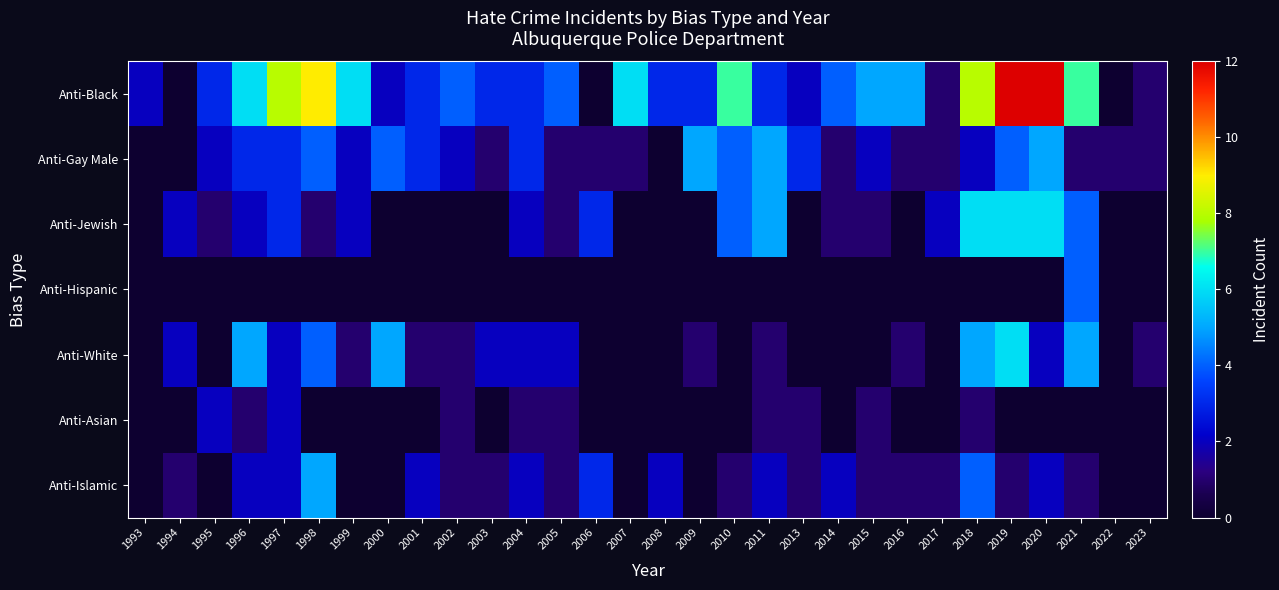

Reading right to left, what are all the values shown in this chart?

Anti-Black: 2023=1	2022=0	2021=7	2020=12	2019=12	2018=8	2017=1	2016=5	2015=5	2014=4	2013=2	2011=3	2010=7	2009=3	2008=3	2007=6	2006=0	2005=4	2004=3	2003=3	2002=4	2001=3	2000=2	1999=6	1998=9	1997=8	1996=6	1995=3	1994=0	1993=2
Anti-Gay Male: 2023=1	2022=1	2021=1	2020=5	2019=4	2018=2	2017=1	2016=1	2015=2	2014=1	2013=3	2011=5	2010=4	2009=5	2008=0	2007=1	2006=1	2005=1	2004=3	2003=1	2002=2	2001=3	2000=4	1999=2	1998=4	1997=3	1996=3	1995=2	1994=0	1993=0
Anti-Jewish: 2023=0	2022=0	2021=4	2020=6	2019=6	2018=6	2017=2	2016=0	2015=1	2014=1	2013=0	2011=5	2010=4	2009=0	2008=0	2007=0	2006=3	2005=1	2004=2	2003=0	2002=0	2001=0	2000=0	1999=2	1998=1	1997=3	1996=2	1995=1	1994=2	1993=0
Anti-Hispanic: 2023=0	2022=0	2021=4	2020=0	2019=0	2018=0	2017=0	2016=0	2015=0	2014=0	2013=0	2011=0	2010=0	2009=0	2008=0	2007=0	2006=0	2005=0	2004=0	2003=0	2002=0	2001=0	2000=0	1999=0	1998=0	1997=0	1996=0	1995=0	1994=0	1993=0
Anti-White: 2023=1	2022=0	2021=5	2020=2	2019=6	2018=5	2017=0	2016=1	2015=0	2014=0	2013=0	2011=1	2010=0	2009=1	2008=0	2007=0	2006=0	2005=2	2004=2	2003=2	2002=1	2001=1	2000=5	1999=1	1998=4	1997=2	1996=5	1995=0	1994=2	1993=0
Anti-Asian: 2023=0	2022=0	2021=0	2020=0	2019=0	2018=1	2017=0	2016=0	2015=1	2014=0	2013=1	2011=1	2010=0	2009=0	2008=0	2007=0	2006=0	2005=1	2004=1	2003=0	2002=1	2001=0	2000=0	1999=0	1998=0	1997=2	1996=1	1995=2	1994=0	1993=0
Anti-Islamic: 2023=0	2022=0	2021=1	2020=2	2019=1	2018=4	2017=1	2016=1	2015=1	2014=2	2013=1	2011=2	2010=1	2009=0	2008=2	2007=0	2006=3	2005=1	2004=2	2003=1	2002=1	2001=2	2000=0	1999=0	1998=5	1997=2	1996=2	1995=0	1994=1	1993=0